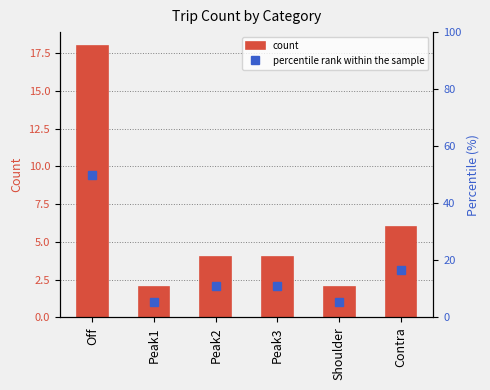

How many values in the percentile rank within the sample series are below 11?

2